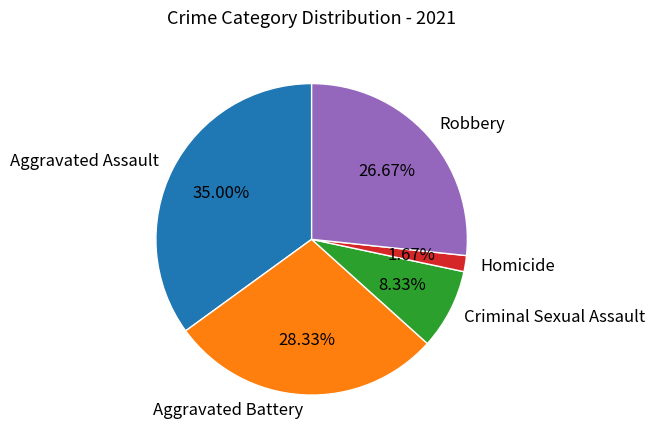

How many slices are in this pie chart?

5